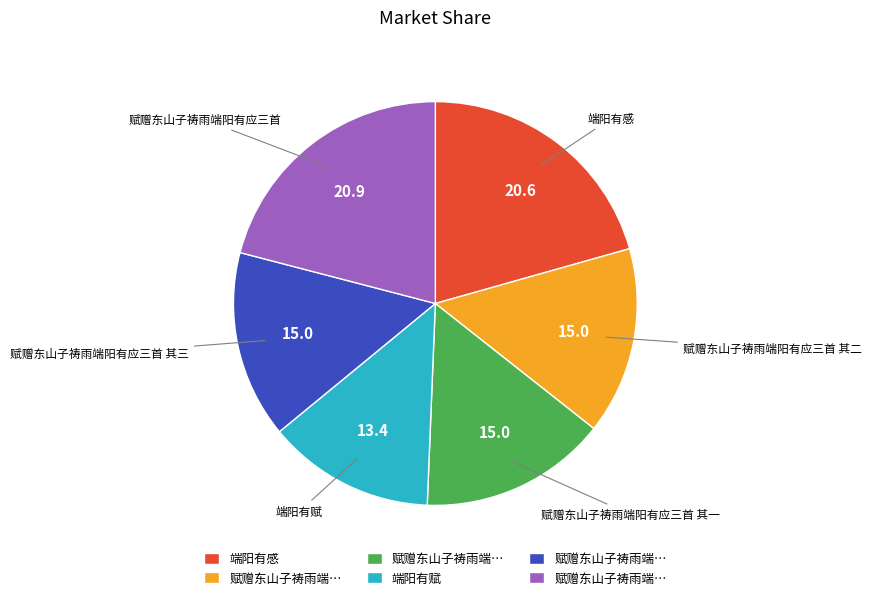

Is there a majority slice in this chart?

No